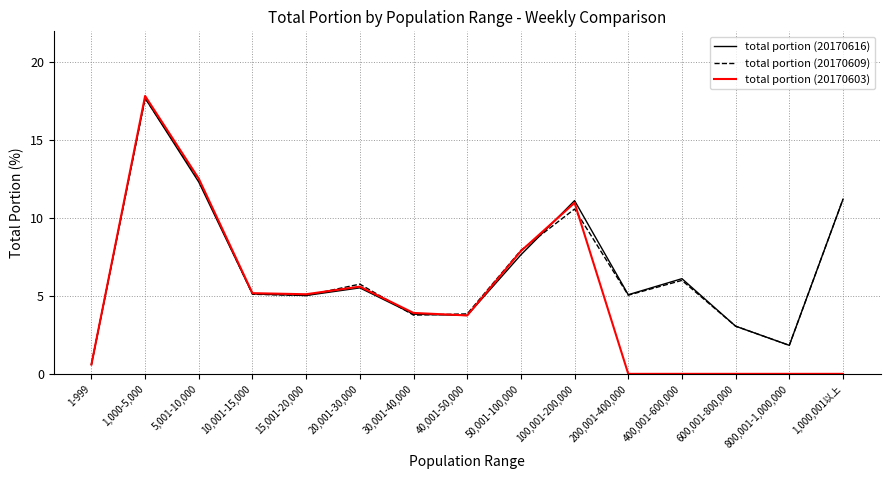

Where is total portion (20170616) nearest to the value 9?

50,001-100,000